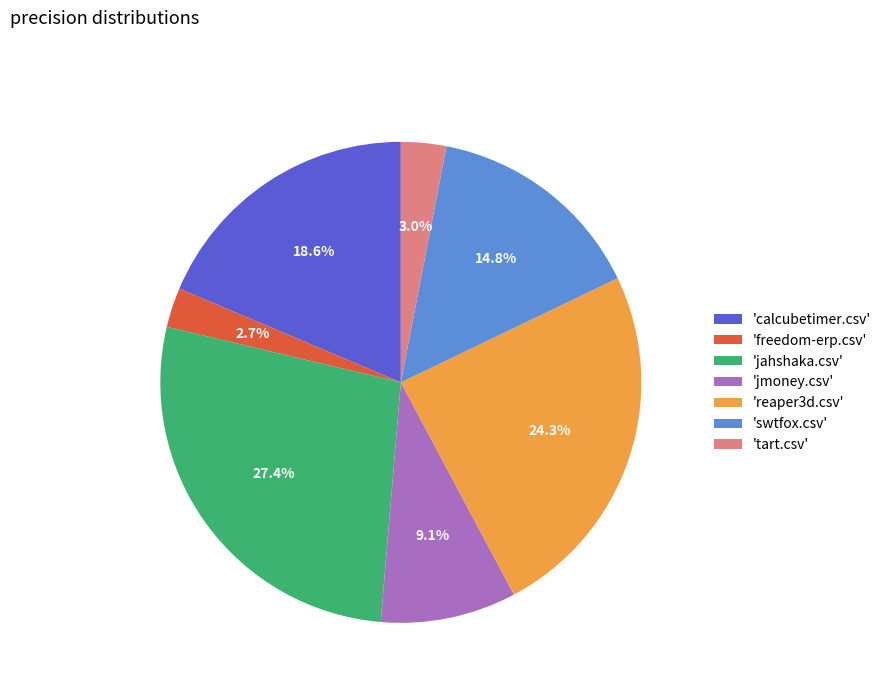

Between 'reaper3d.csv' and 'calcubetimer.csv', which is larger?

'reaper3d.csv'